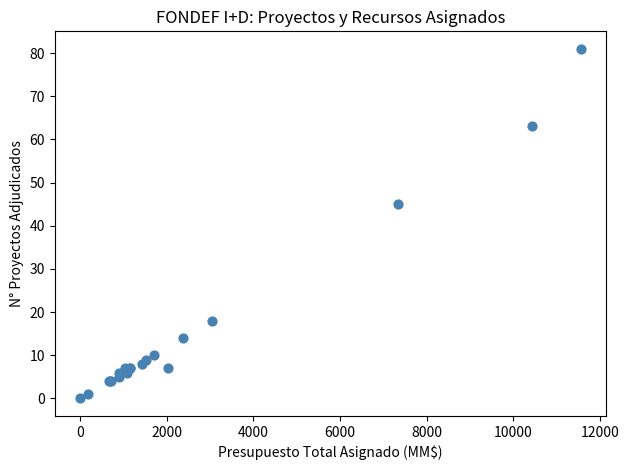

What Y value in the scatter plot is closest to 40?

45